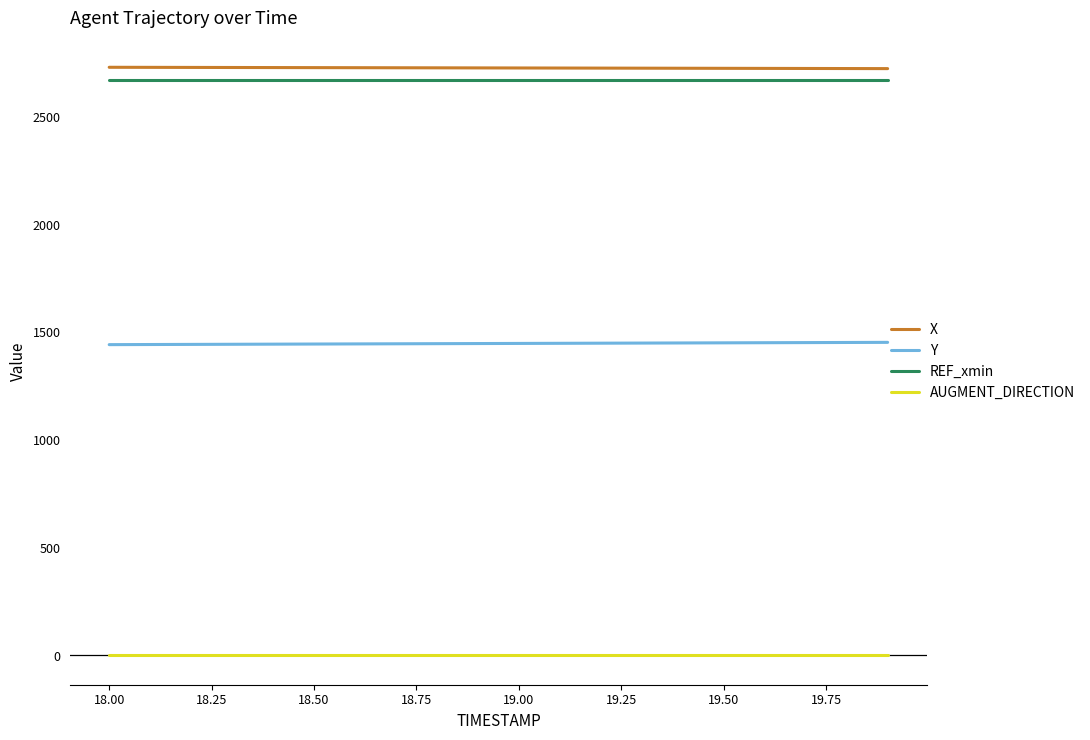

True or false: AUGMENT_DIRECTION and X intersect in this chart.

False